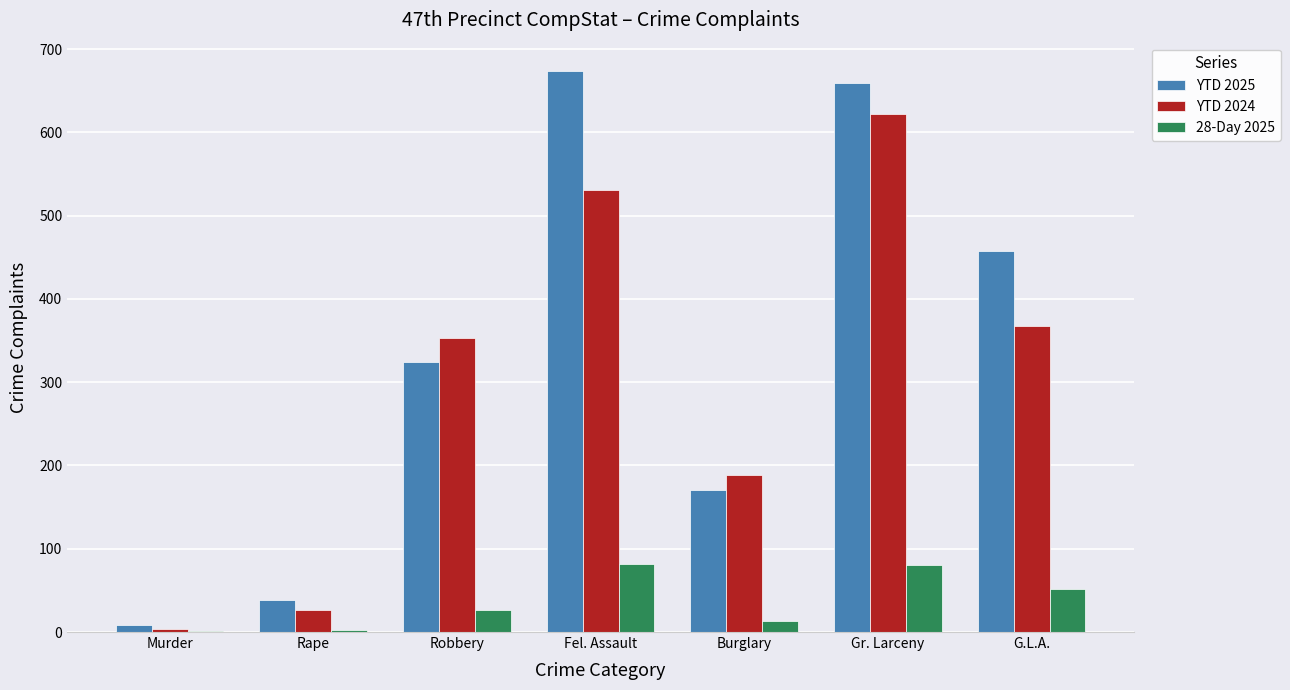

What is the approximate value of YTD 2024 at G.L.A.?

367